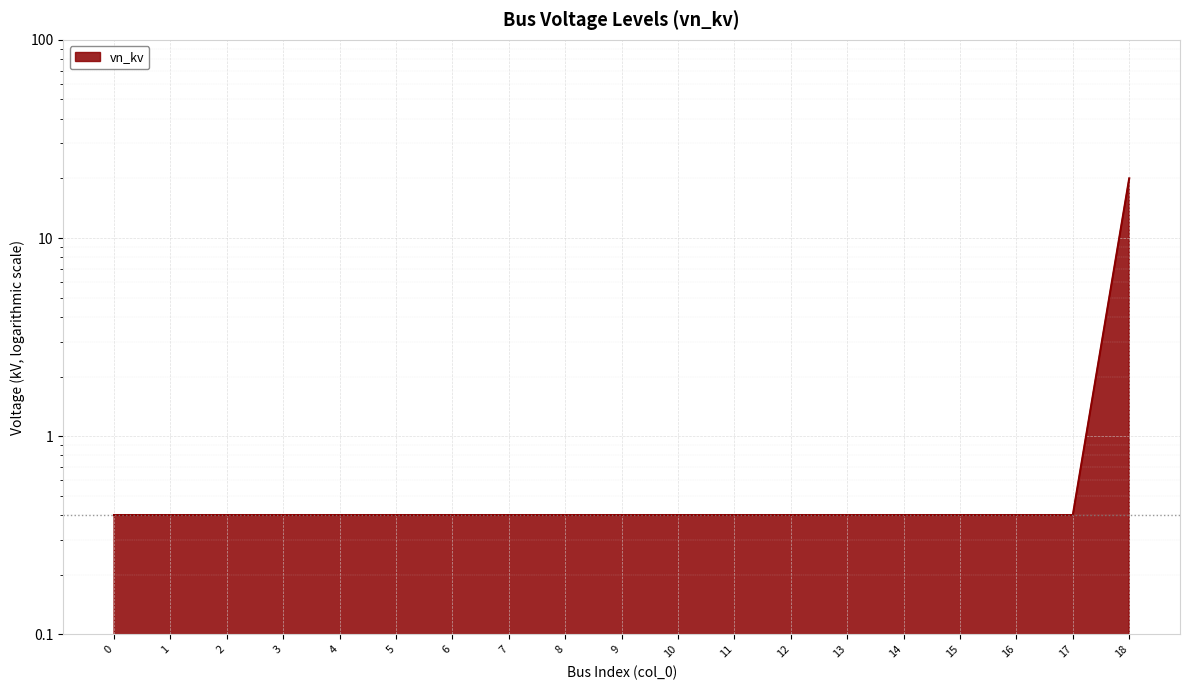

Is it true that the value at 2 is 0.4?

True